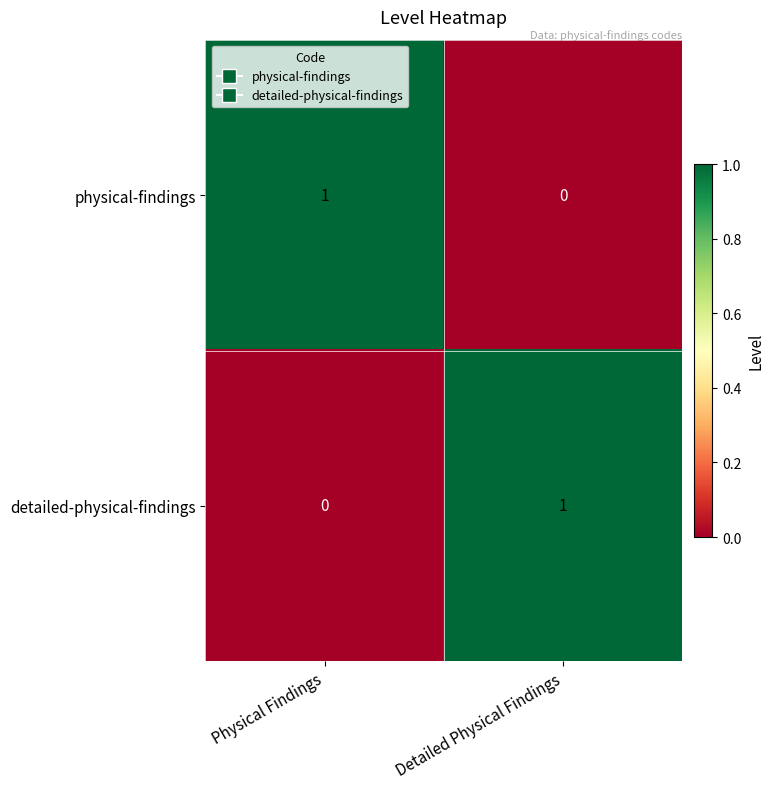

Reading left to right, list all the values displayed in this chart.

physical-findings: 1	0
detailed-physical-findings: 0	1